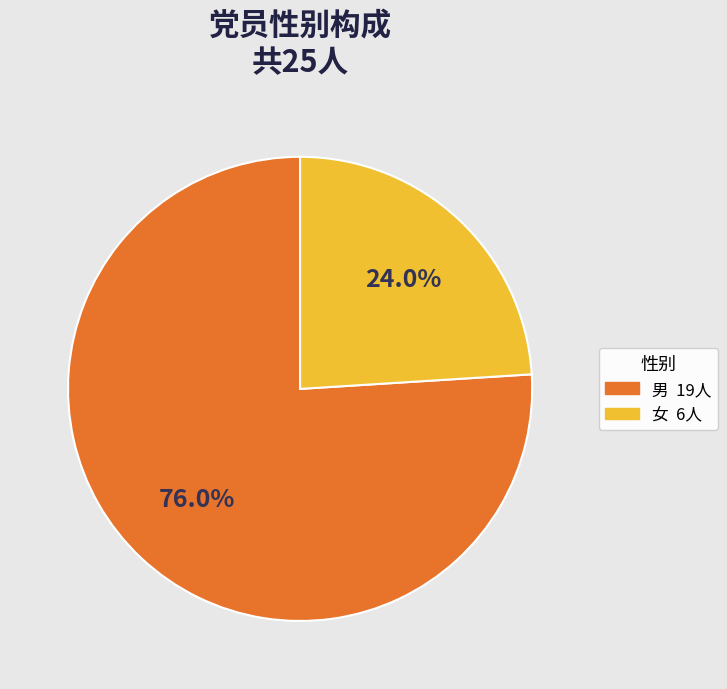

What is the ratio of the value at 男 to the value at 女?

3.2